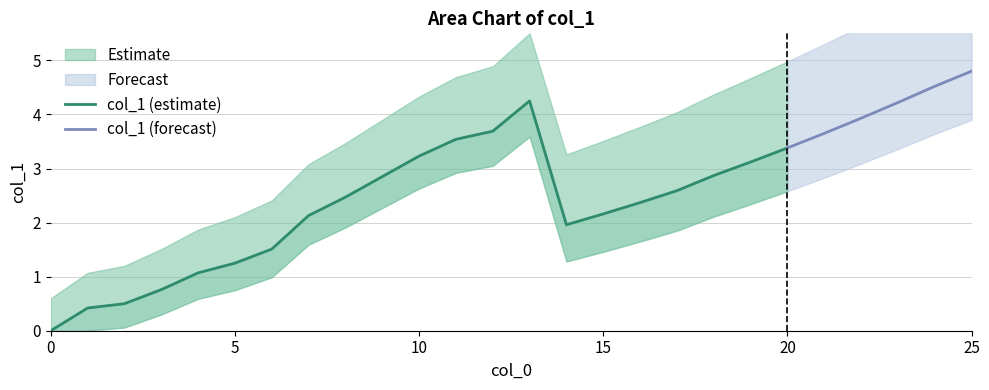

What is the difference between the values at 11 and 8?

1.1